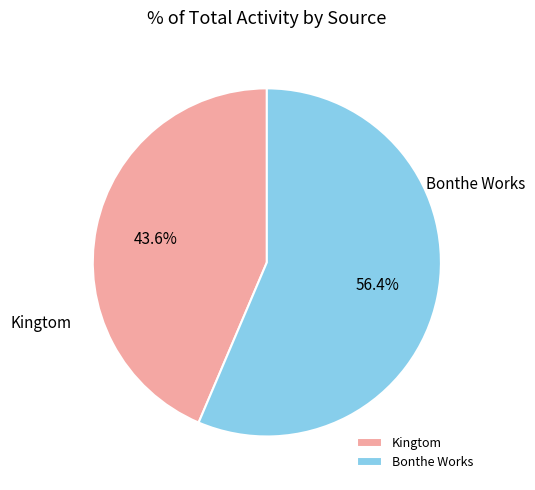

Which category has the smallest portion of the pie?

Kingtom